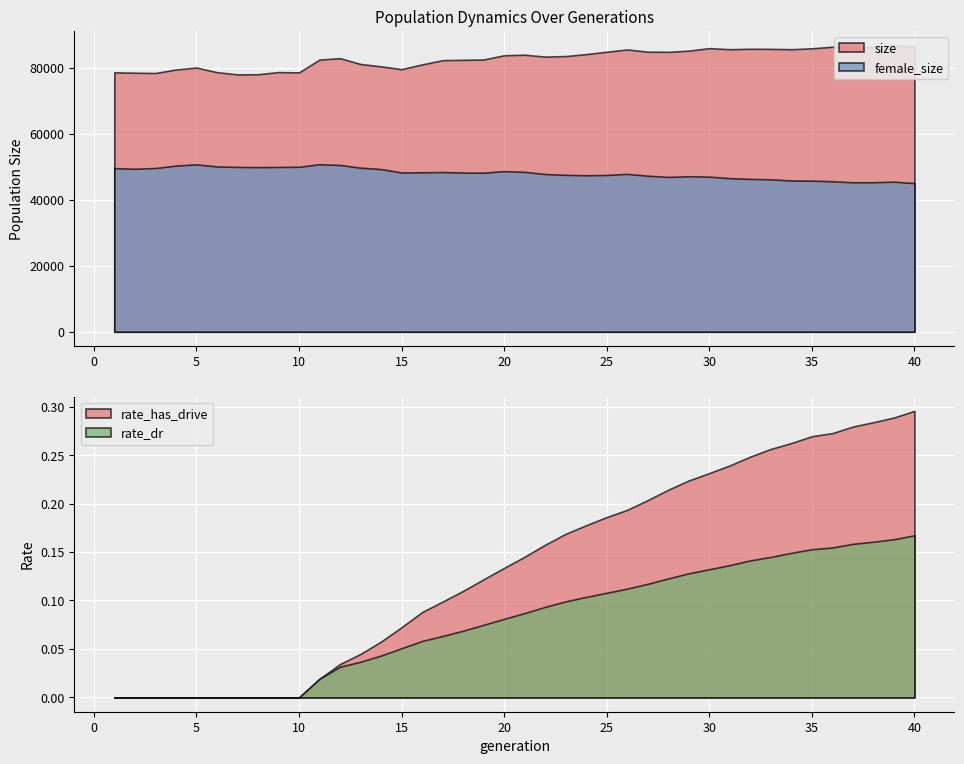

At which category does female_size reach its first local valley?

2